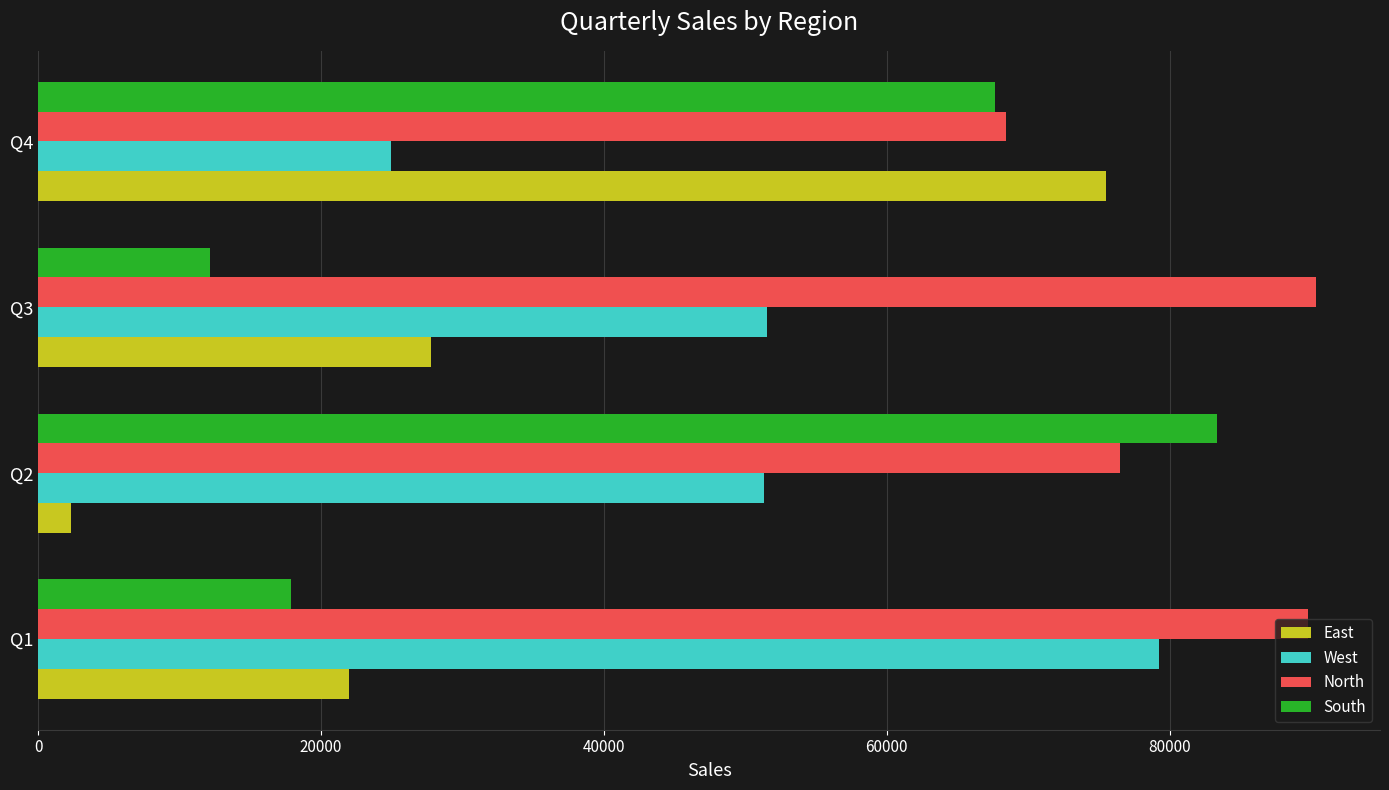

At which category is the sum across all series the highest?

Q4